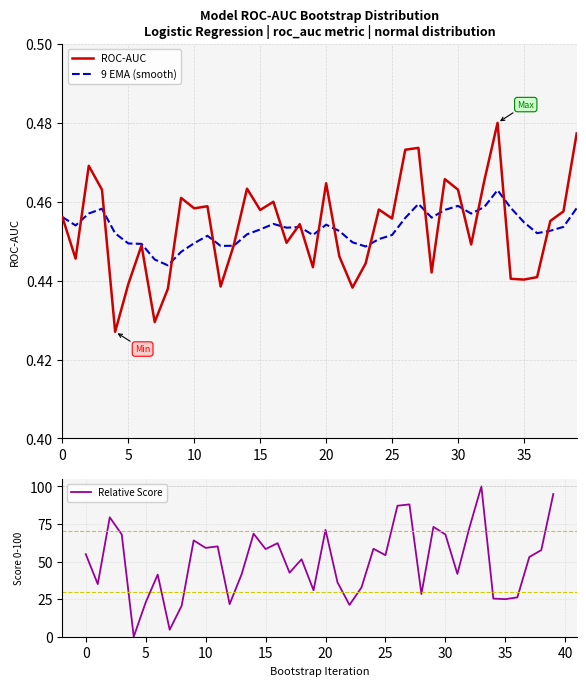

At which category is the sum across all series the highest?

33